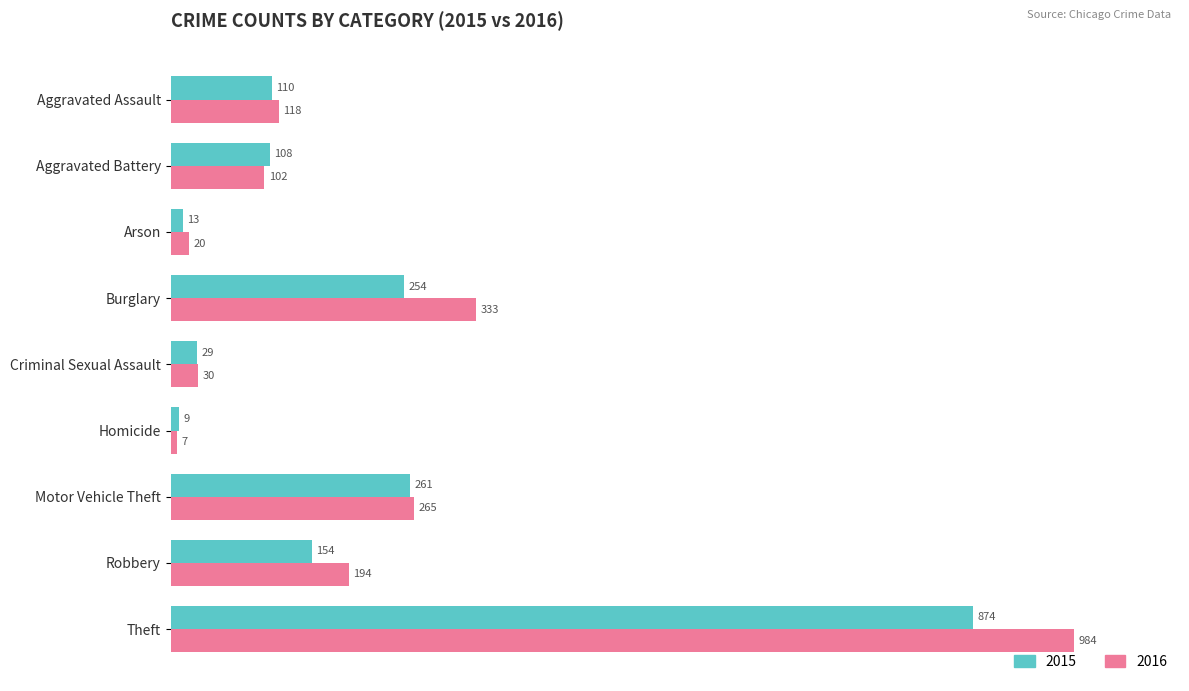

List the labels in order of 2015 value, smallest first.

Homicide, Arson, Criminal Sexual Assault, Aggravated Battery, Aggravated Assault, Robbery, Burglary, Motor Vehicle Theft, Theft